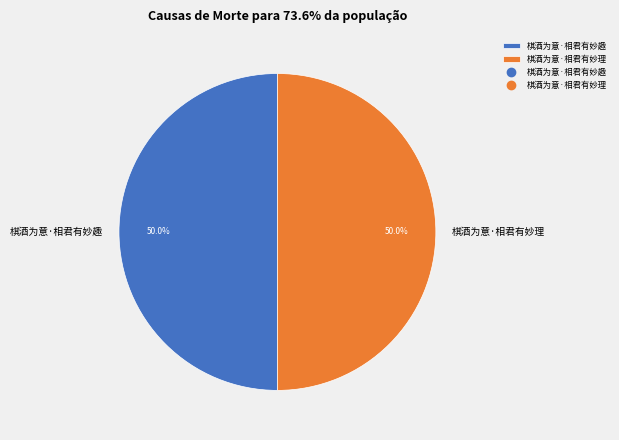

To the nearest percent, what is the average slice percentage?

50%